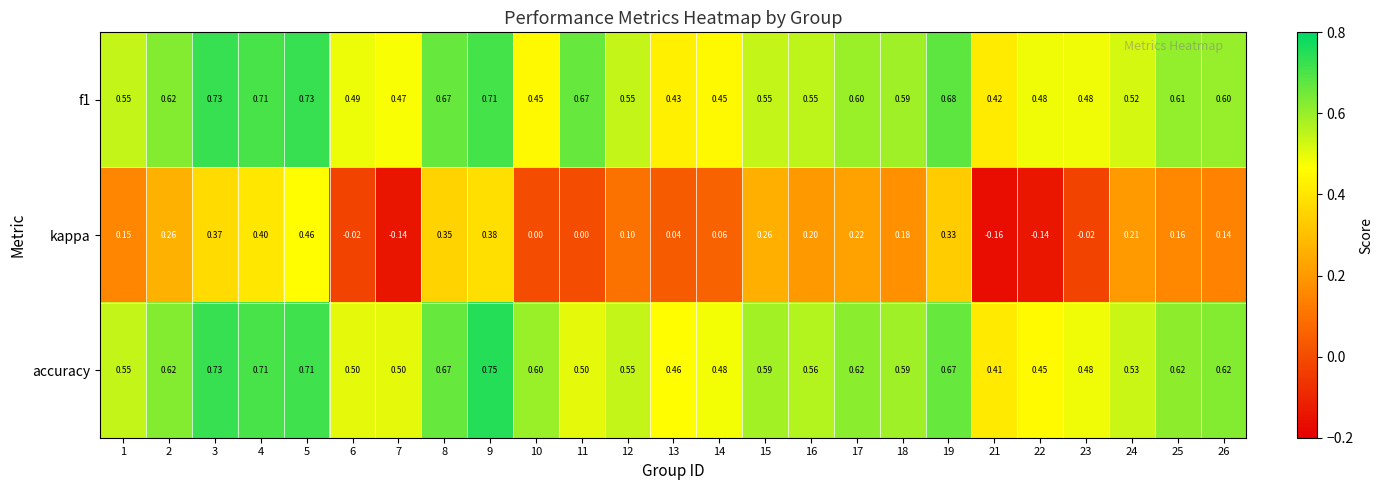

Which series has the largest range (max minus min)?

kappa